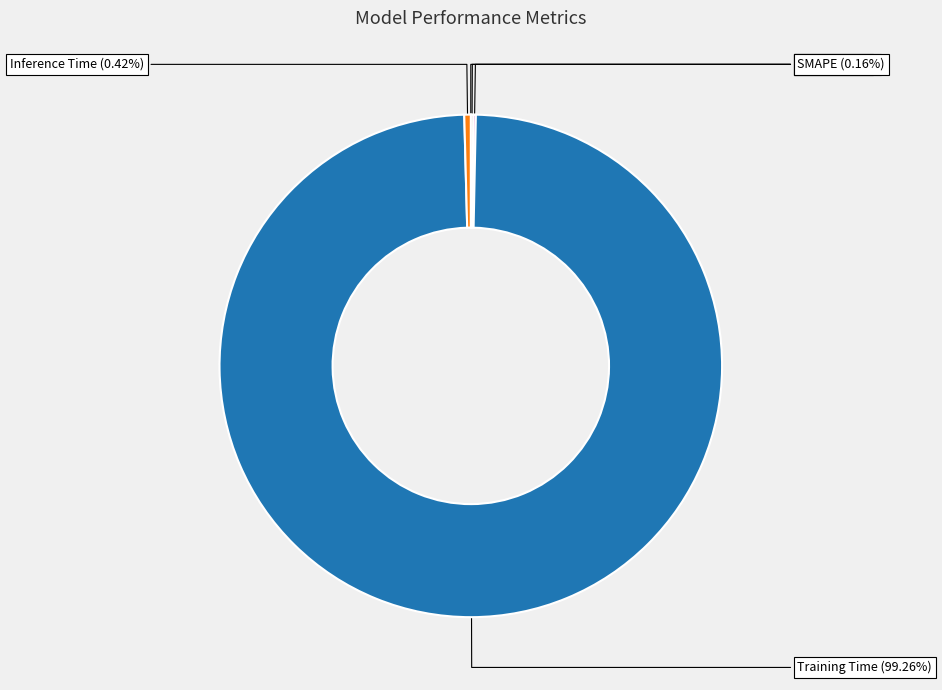

What is the largest slice in the pie chart?

Training Time